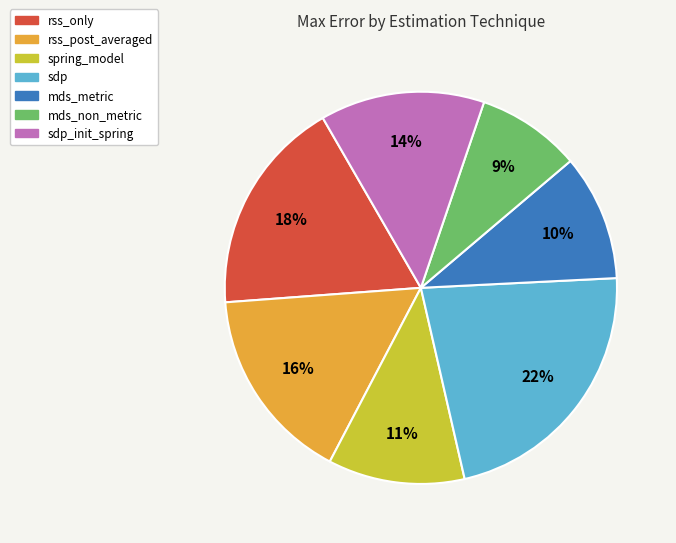

Is there a majority slice in this chart?

No